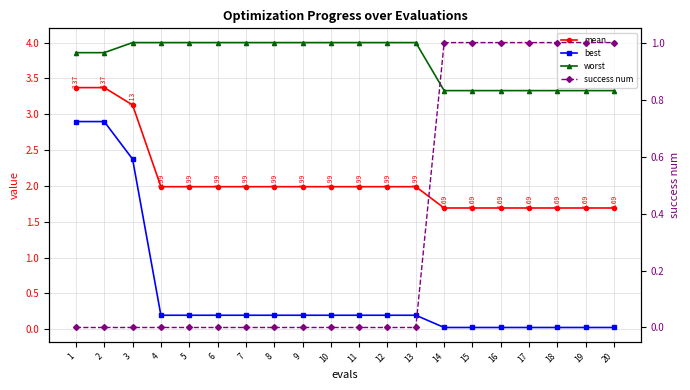

How many data points does each series have?

20